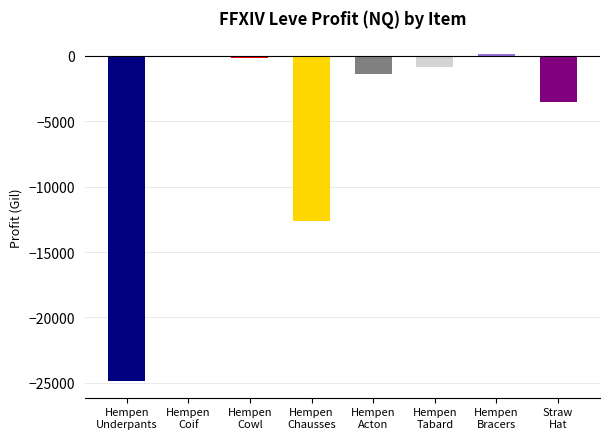

Between Hempen
Coif and Straw
Hat, which is larger?

Hempen
Coif